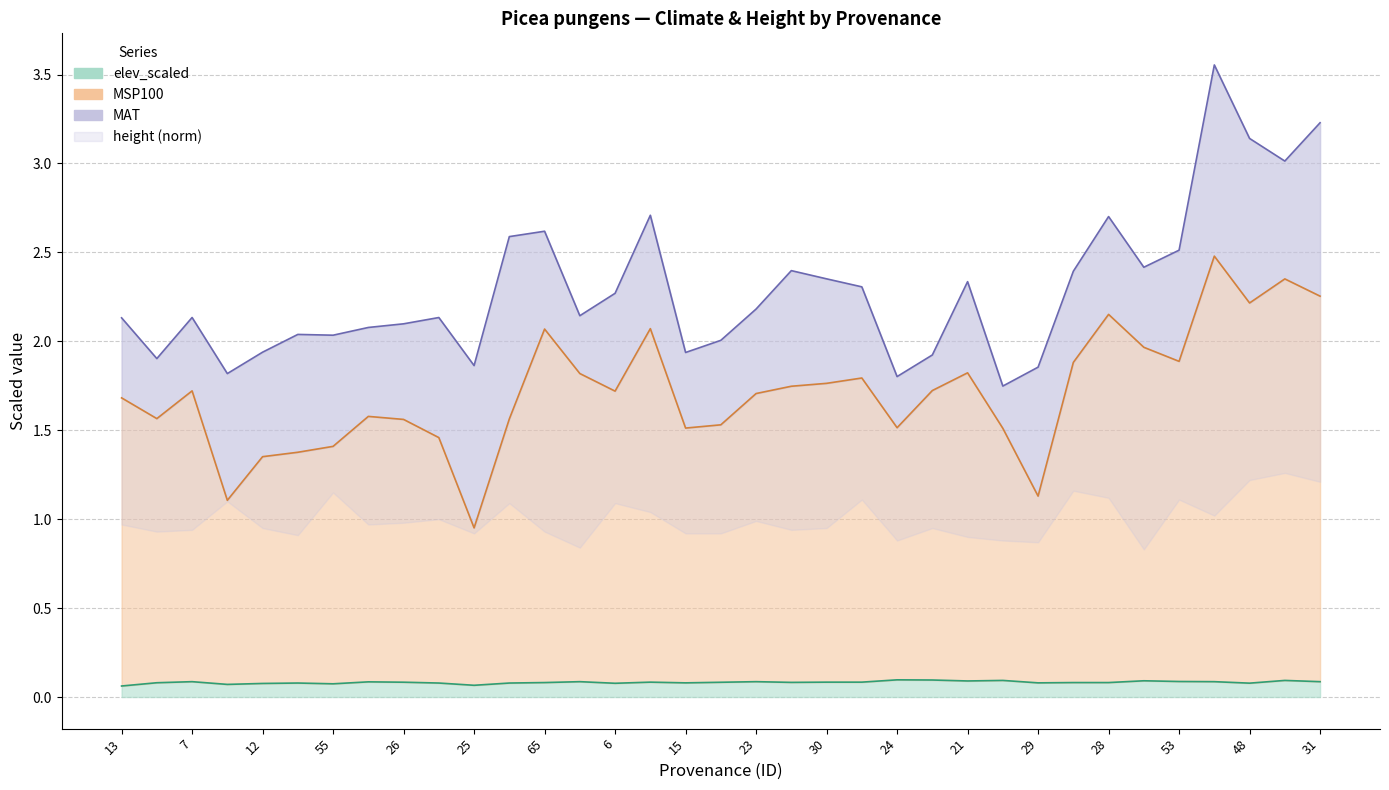

True or false: elev_scaled and MSP100 intersect in this chart.

False